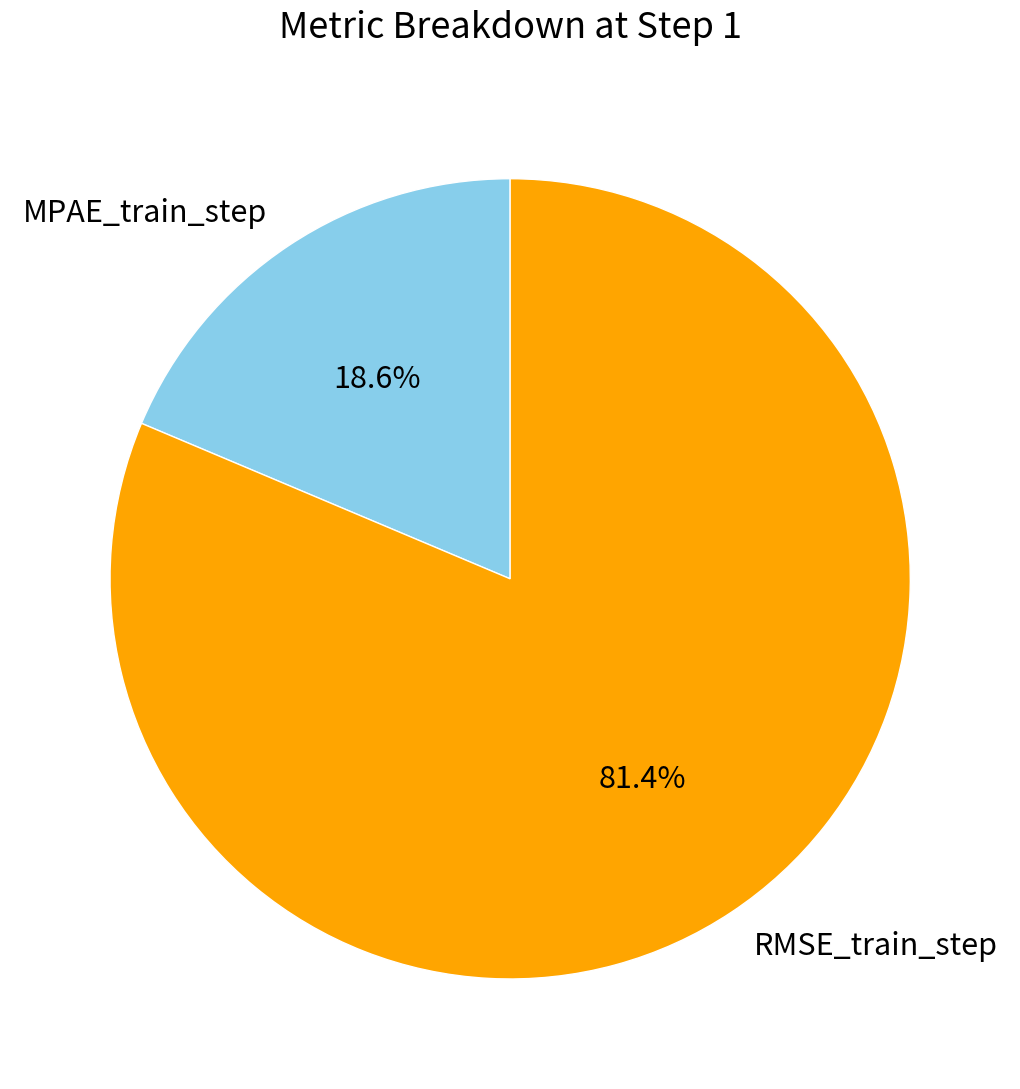

Is it true that RMSE_train_step is 81% of the pie?

True